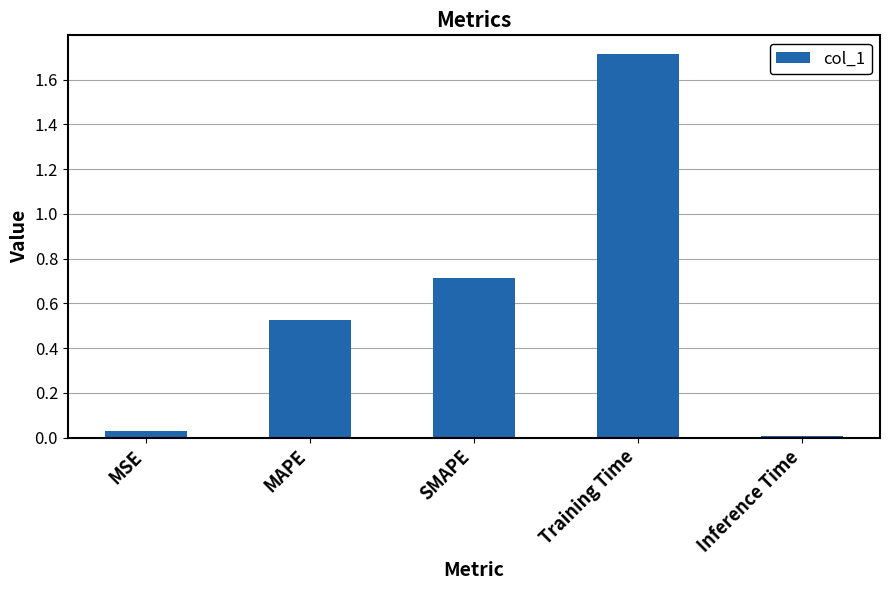

What is the change in value from MAPE to Training Time?

+1.2